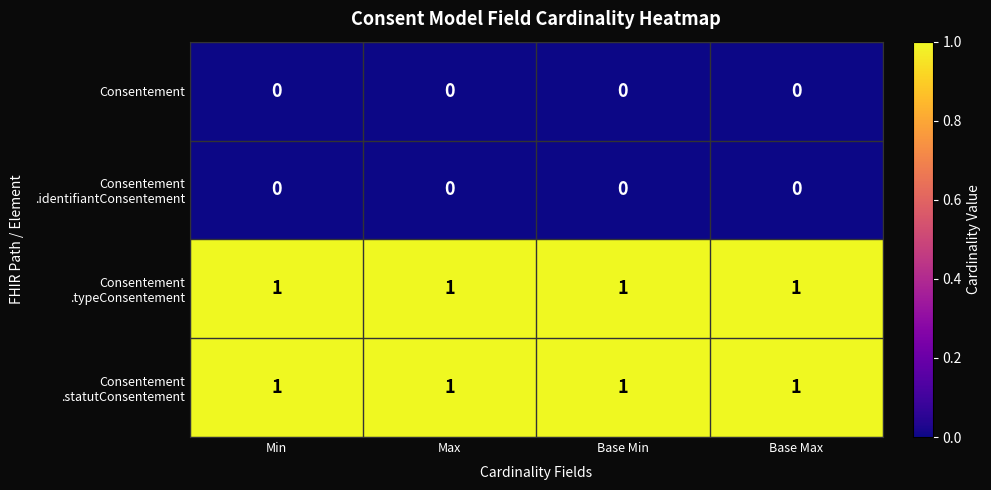

At how many categories does at least one series exceed 0?

4